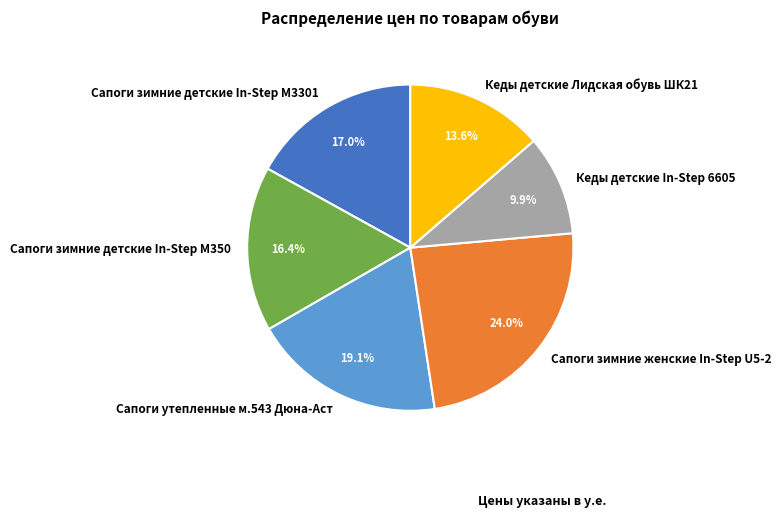

What is the largest slice in the pie chart?

Сапоги зимние женские In-Step U5-2